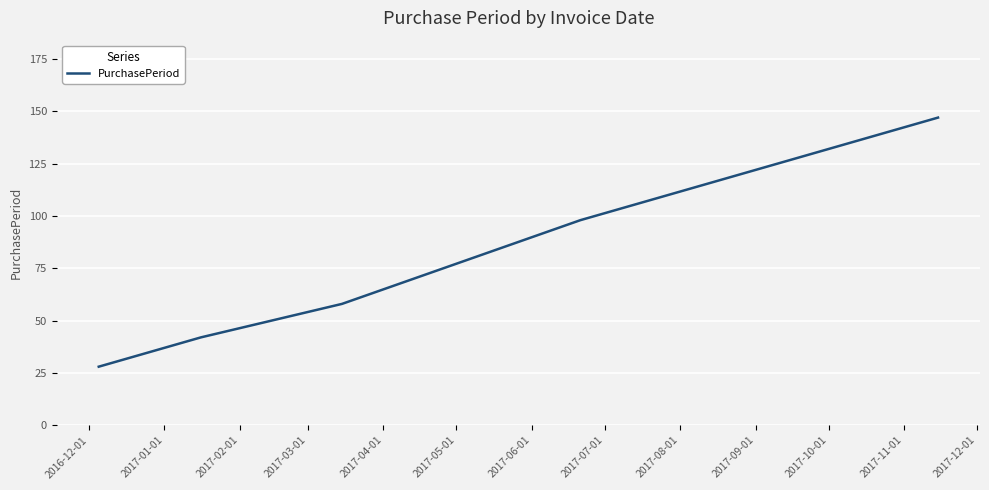

True or false: the data has more than 1 interior local peaks.

False